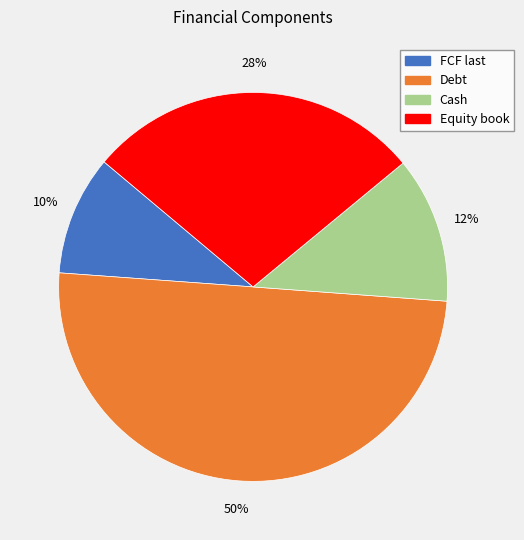

The Equity book slice represents 28% of the pie. True or false?

True